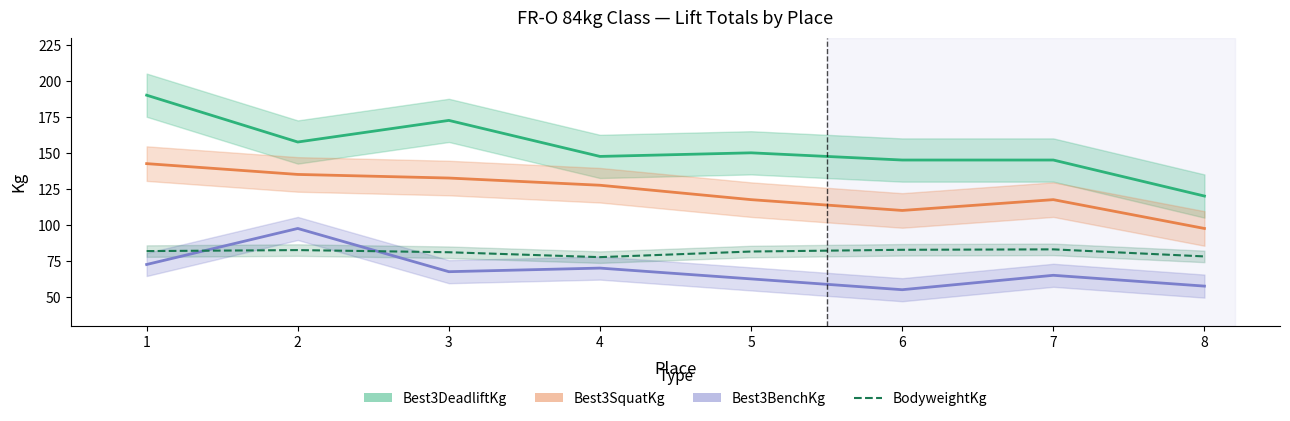

Is the value of Best3DeadliftKg at 4 greater than the value of BodyweightKg at 5?

Yes